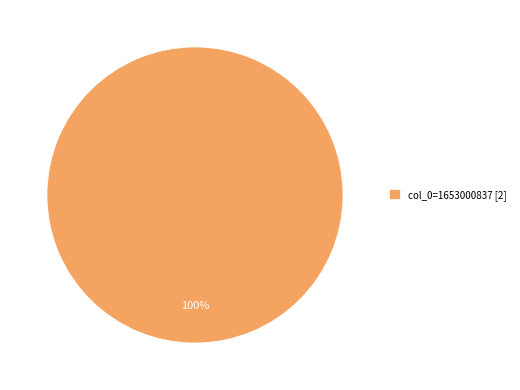

What percentage is the col_0=1653000837 [2] slice, to the nearest percent?

100%